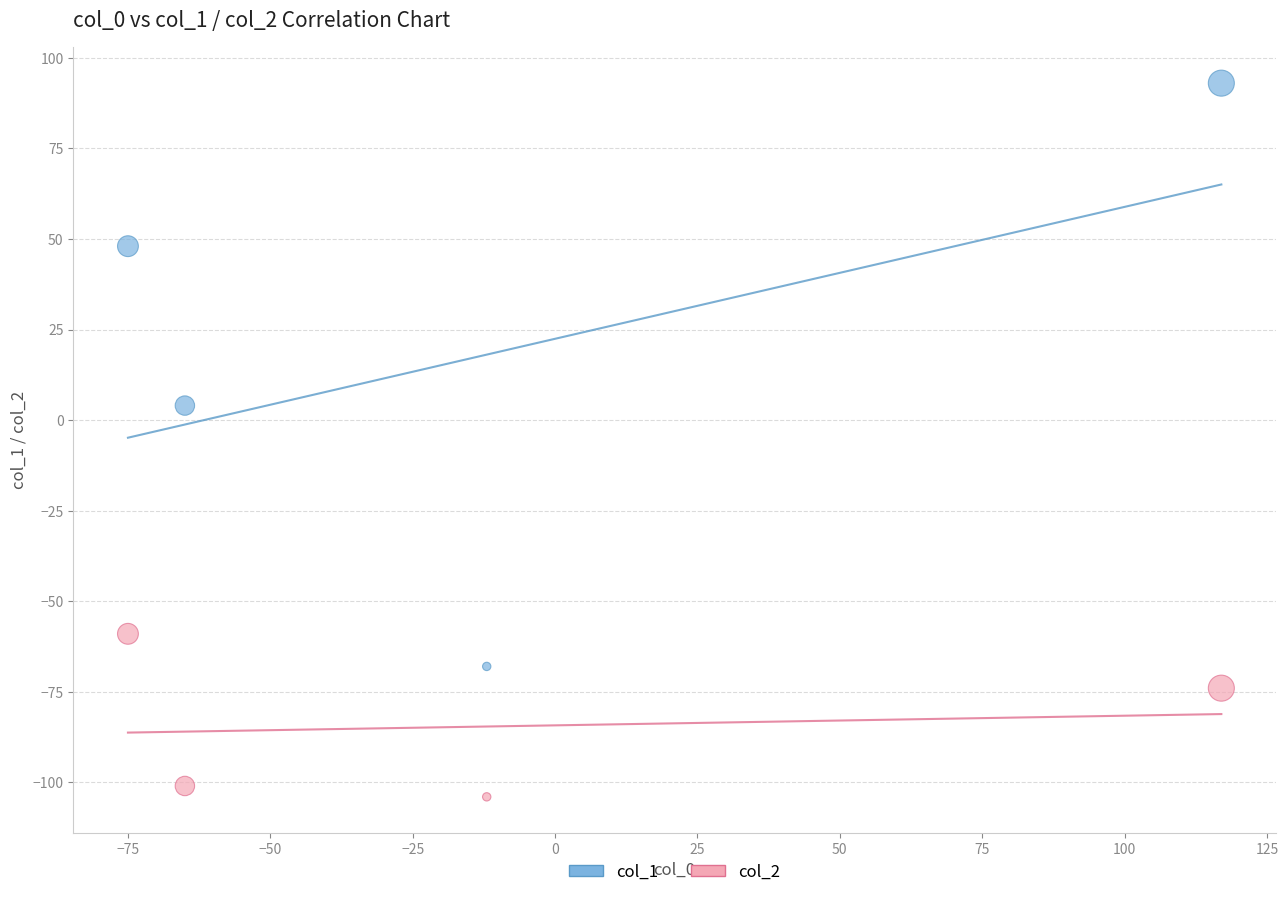

Across all data points, what is the range of X values (max minus min)?

192